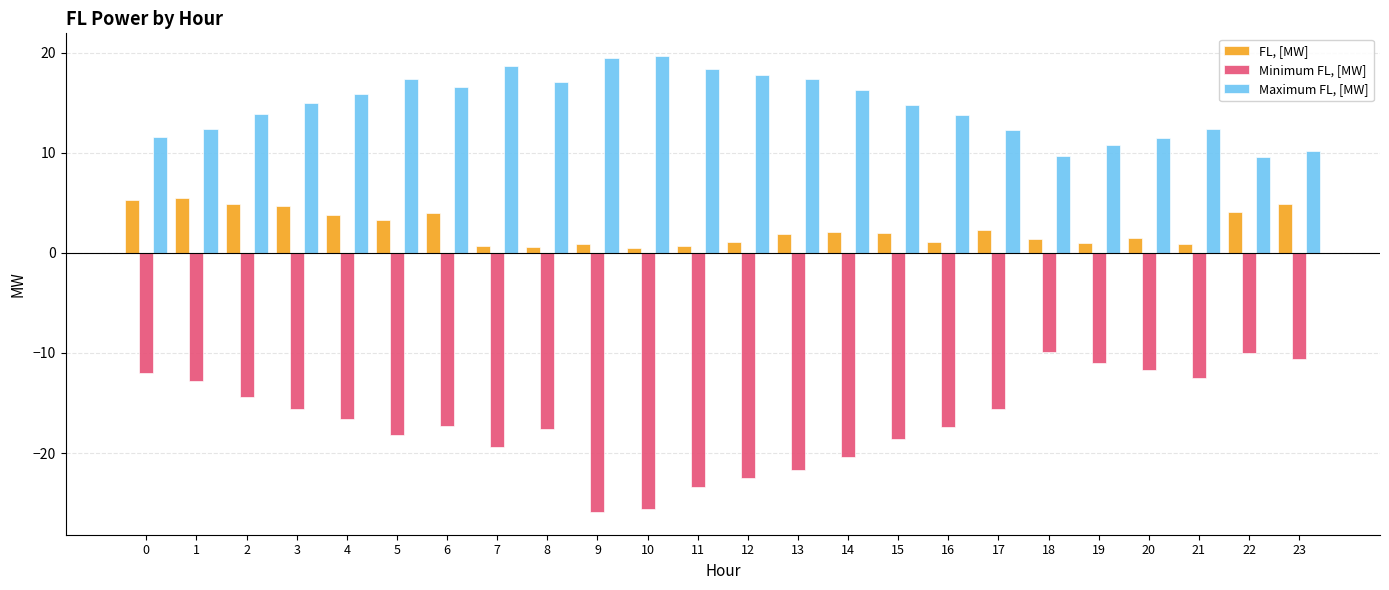

Which series has the largest range (max minus min)?

Minimum FL, [MW]